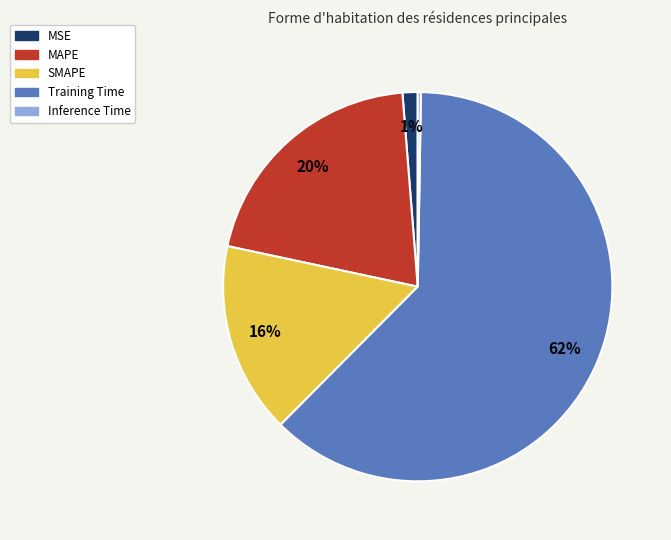

Does Training Time represent more than half of the total?

Yes